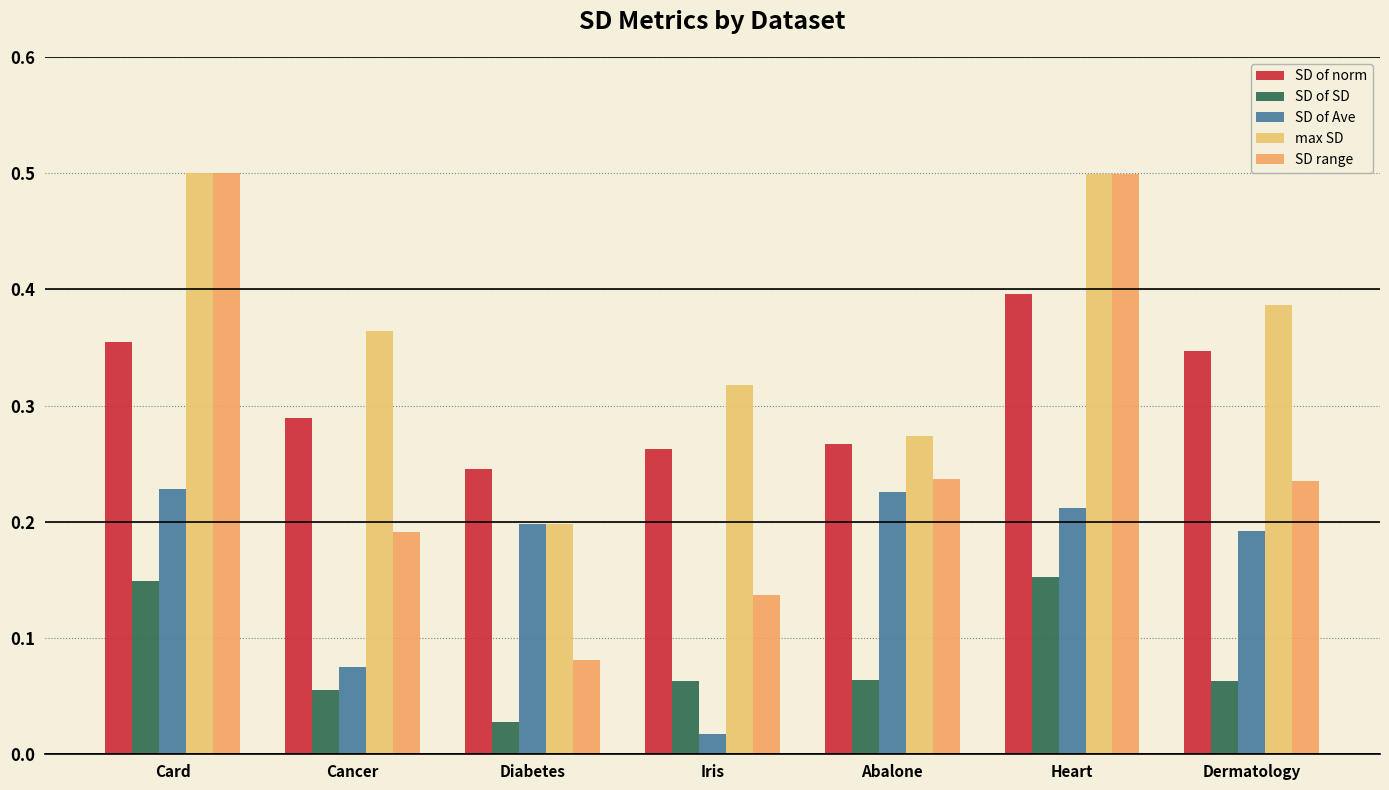

What is the label of the 2nd bar from the left?

Cancer